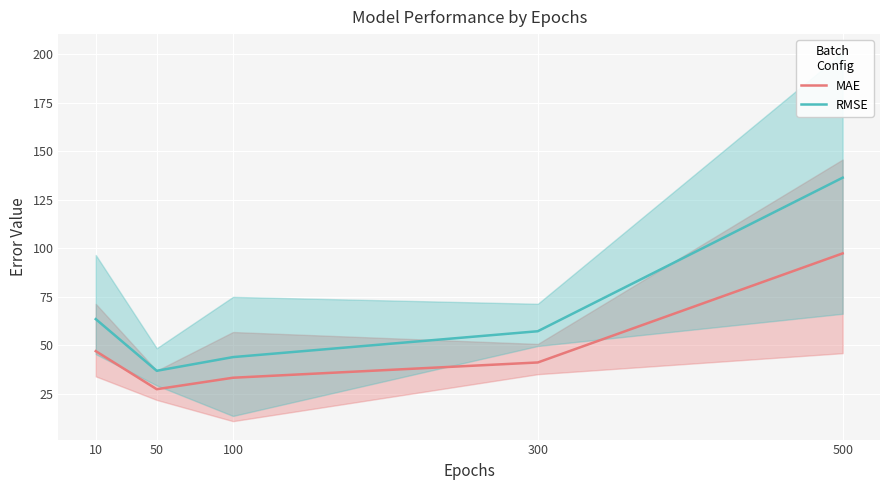

Is it true that MAE equals 40.0 at 500?

False